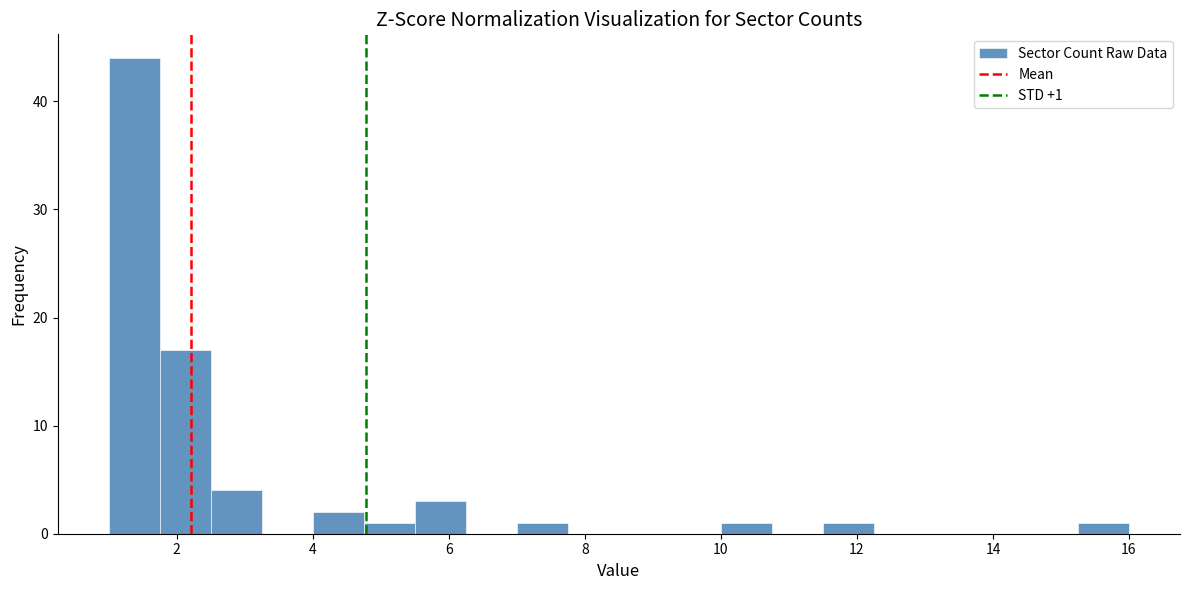

Around what value on the x-axis is the tallest bar? Give the approximate position of its centre, as read against the axis.

1.4